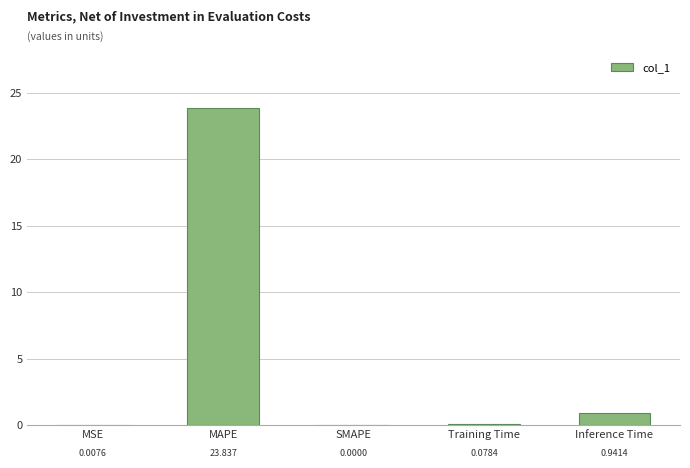

At which label is the value closest to 11?

Inference Time